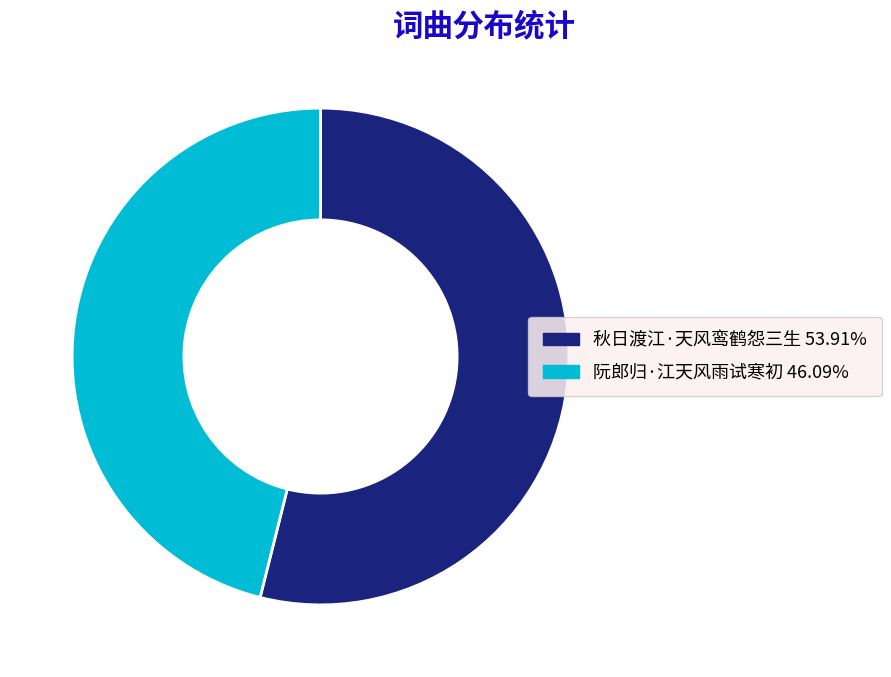

Which has a higher value, 秋日渡江·天风鸾鹤怨三生 or 阮郎归·江天风雨试寒初?

秋日渡江·天风鸾鹤怨三生